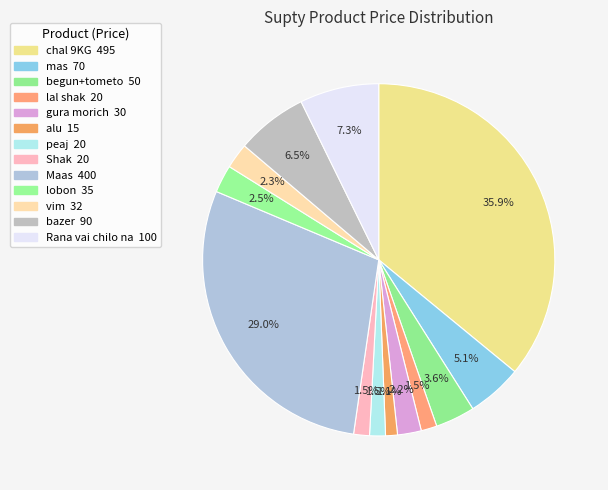

Count the number of slices in the pie.

13